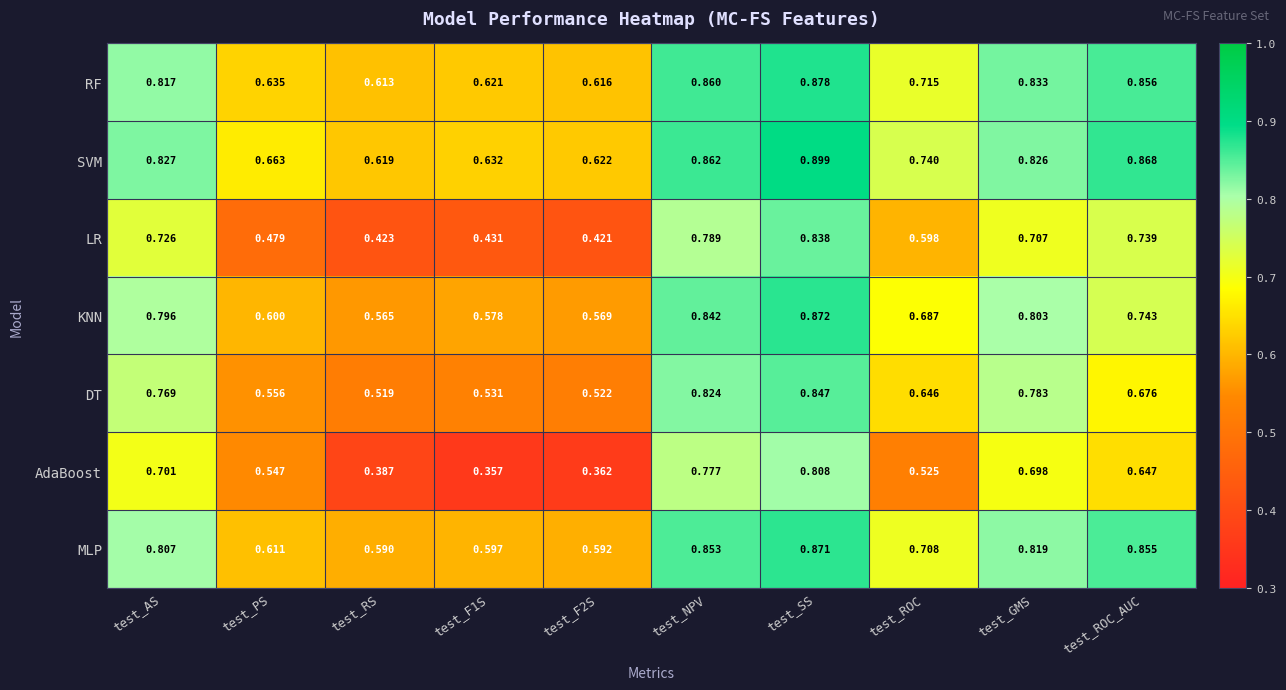

Rank the series at test_SS from highest to lowest value.

SVM, RF, KNN, MLP, DT, LR, AdaBoost